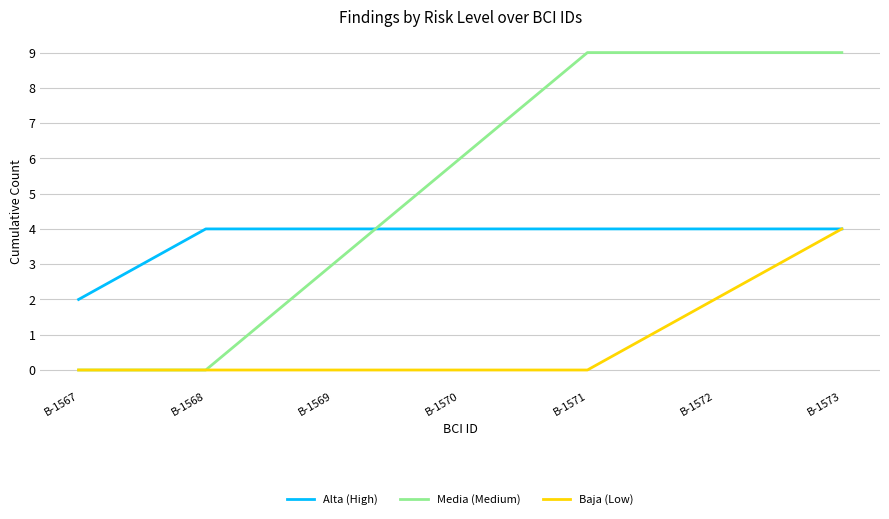

Is it true that Alta (High) equals 1 at B-1573?

False